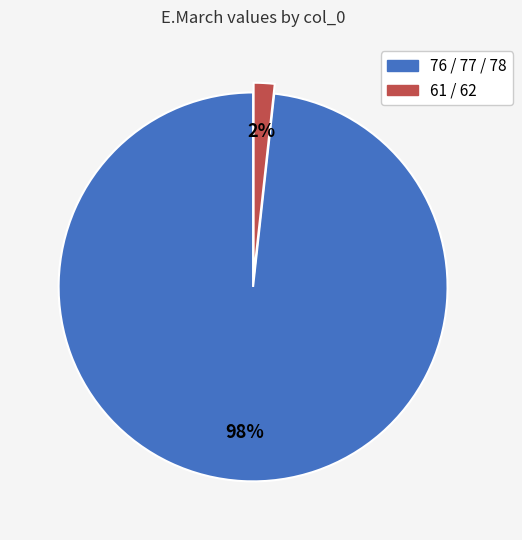

How many segments does this pie chart have?

2